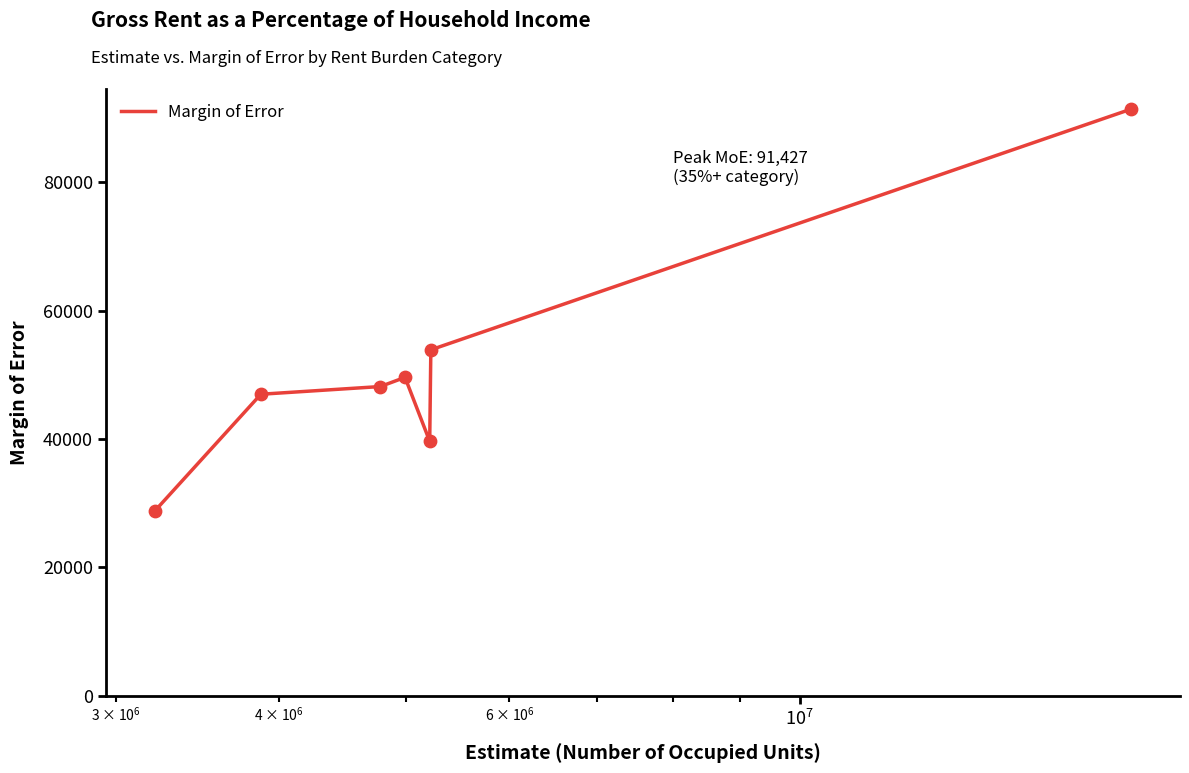

What is the average value?

51237